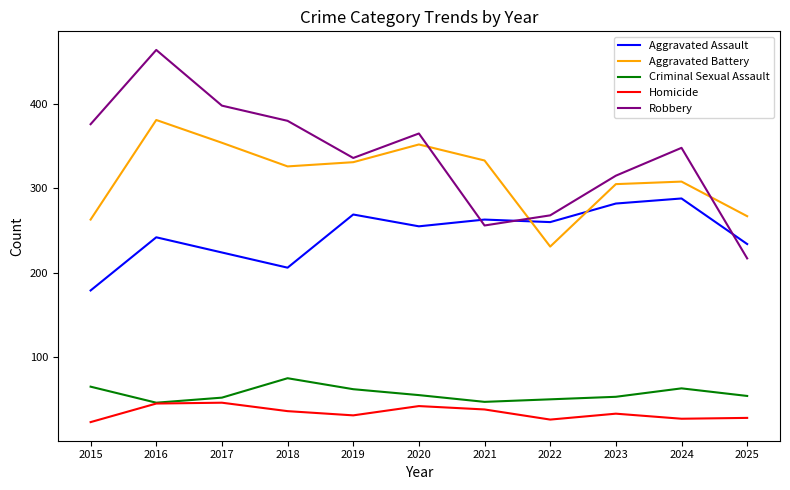

List the series in order of their peak value, lowest first.

Homicide, Criminal Sexual Assault, Aggravated Assault, Aggravated Battery, Robbery